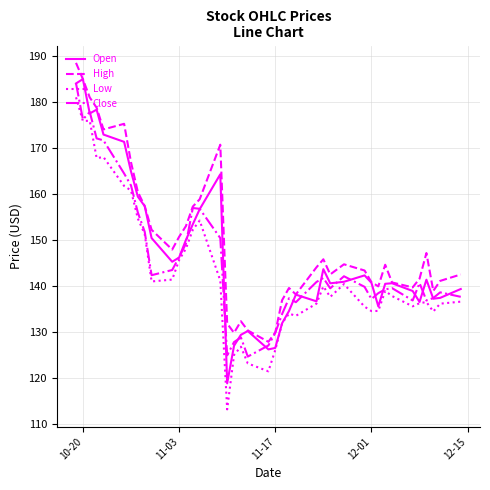

What is the difference between the maximum and second lowest values in the High series?

58.7